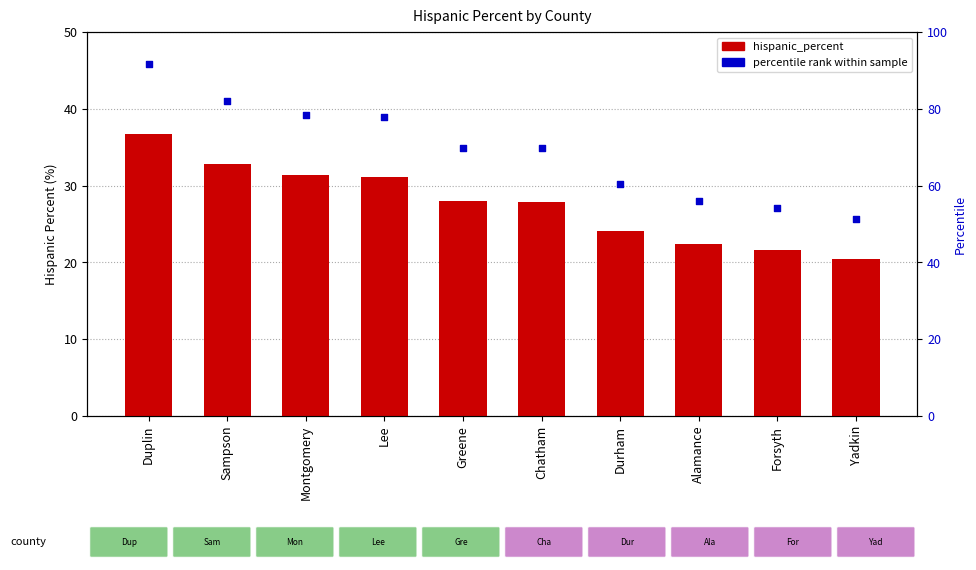

Which series reaches the minimum Y coordinate?

hispanic_percent